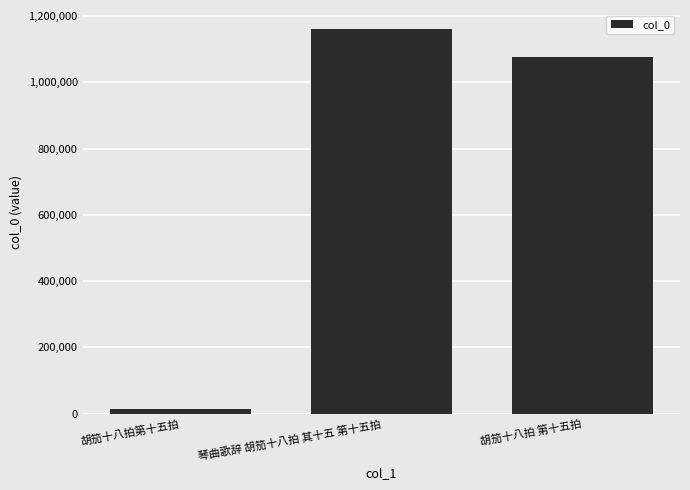

What is the change in value from 琴曲歌辞 胡笳十八拍 其十五 第十五拍 to 胡笳十八拍 第十五拍?

-82536